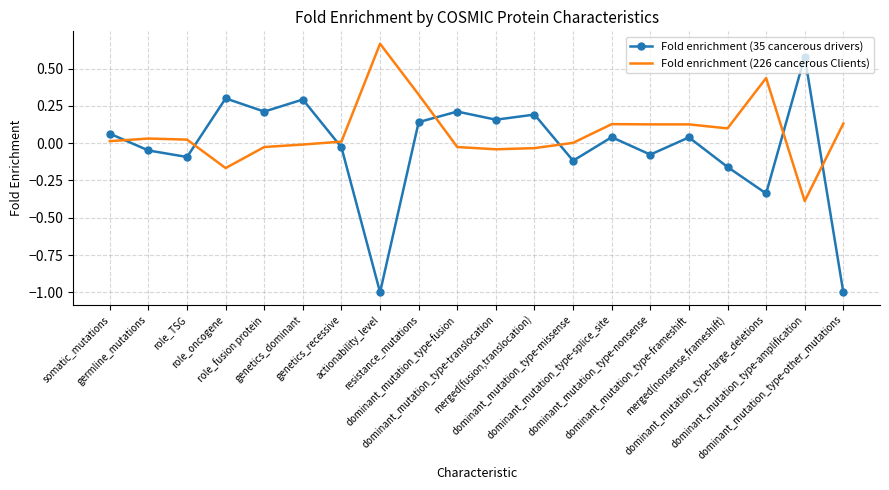

List the series in order of their peak value, highest first.

Fold enrichment (226 cancerous Clients), Fold enrichment (35 cancerous drivers)